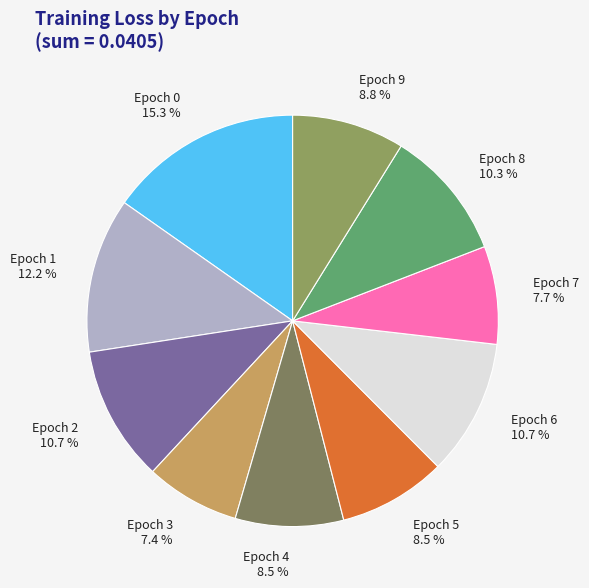

How many slices are in this pie chart?

10